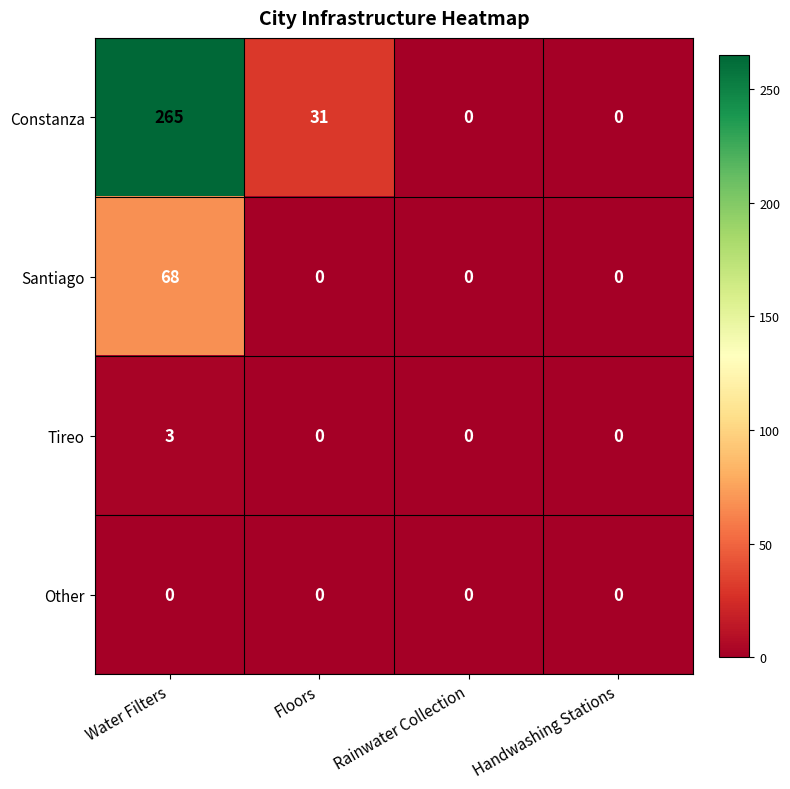

What is the approximate value of Constanza at Water Filters, to the nearest 50?

250